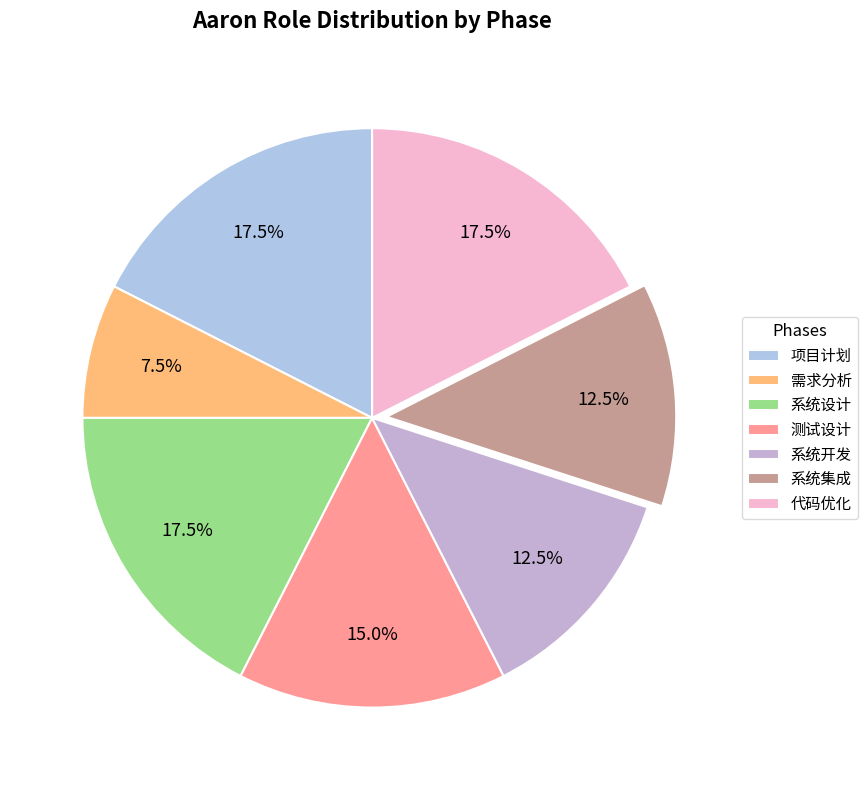

Does any single category account for the majority?

No